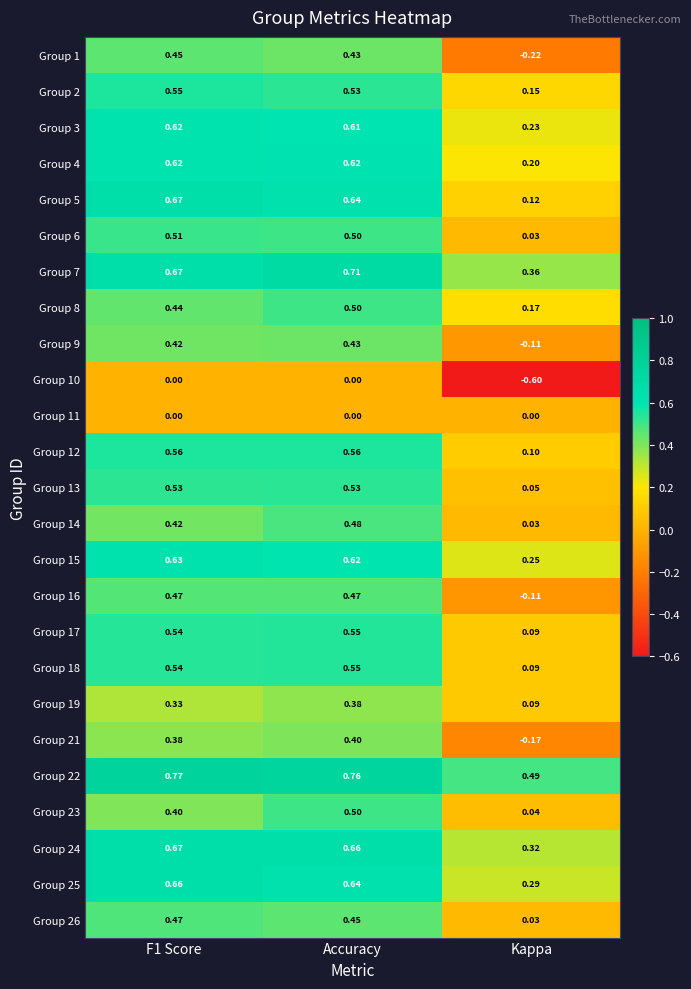

At which label is Group 8 closest to 0?

Kappa